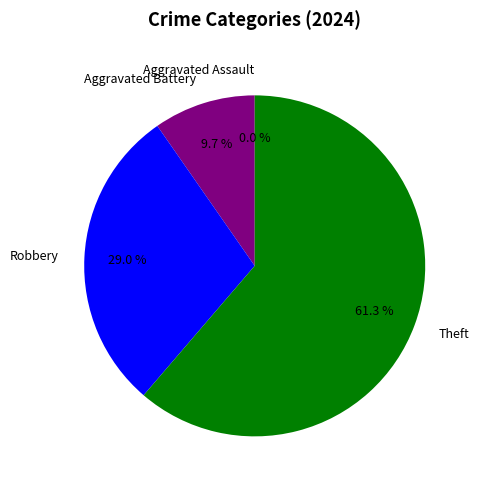

Which slice is the smallest?

Aggravated Assault